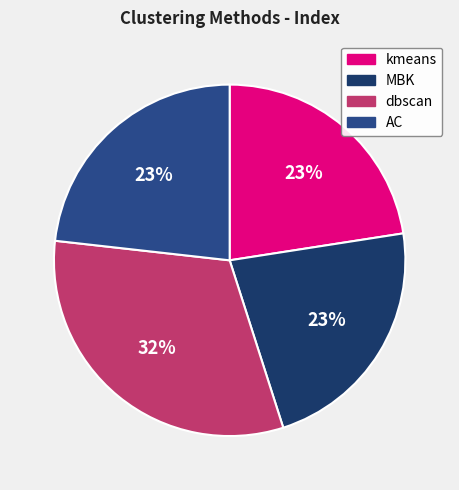

Which slice is the smallest?

MBK